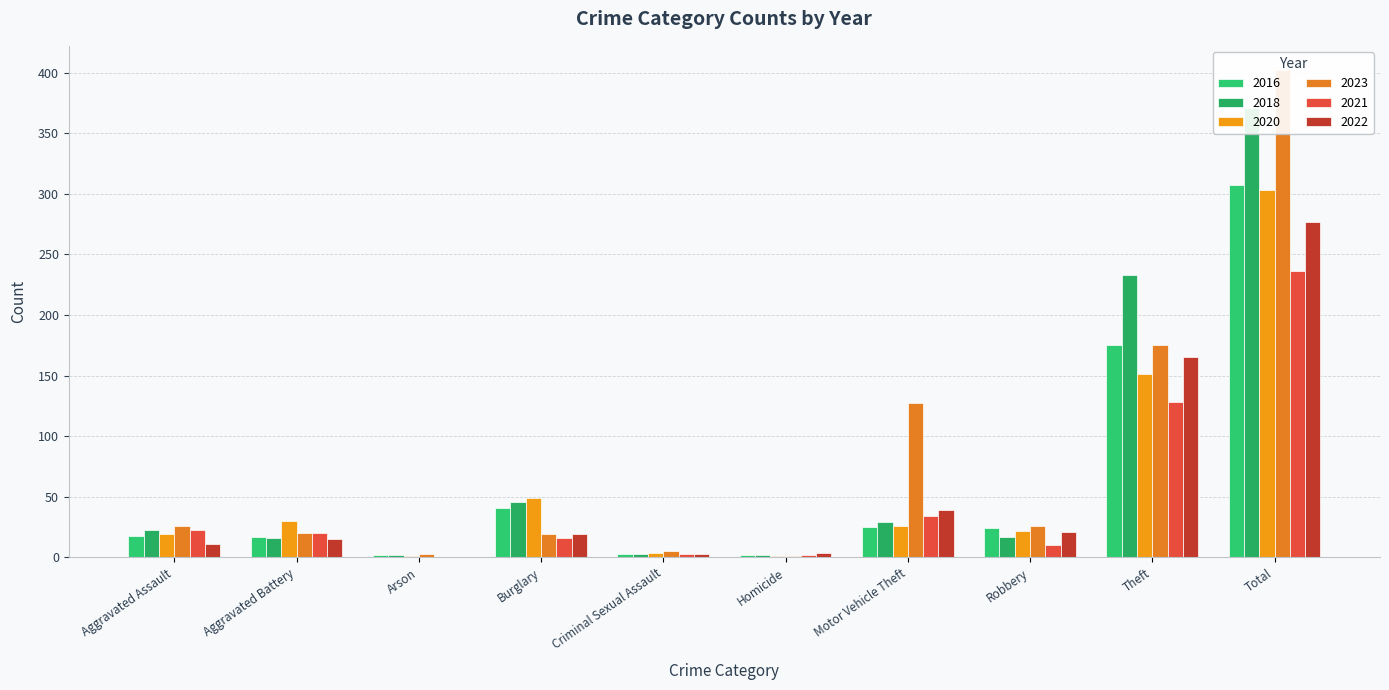

Between Burglary and Total, which is larger?

Total